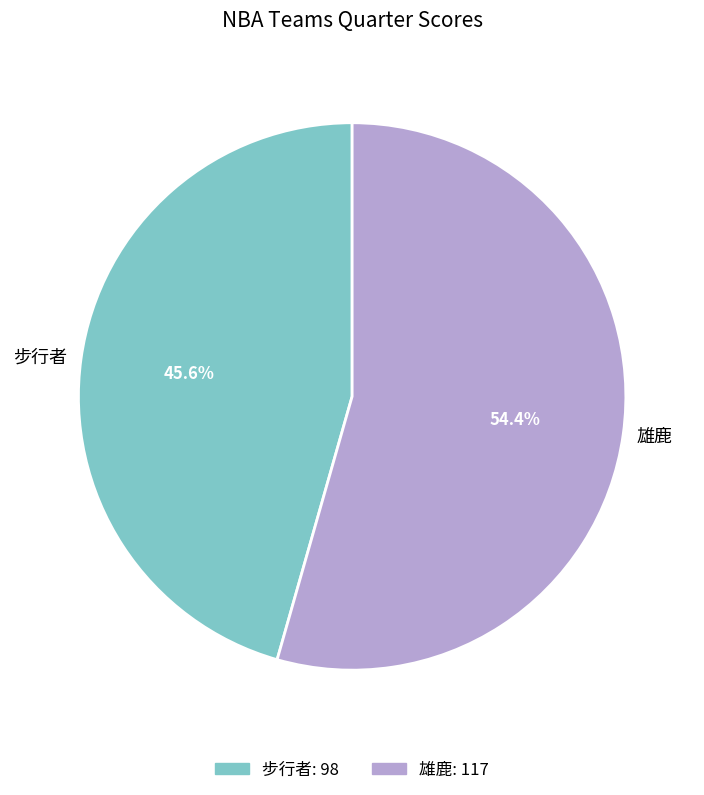

Is it true that 步行者 is 46% of the pie?

True